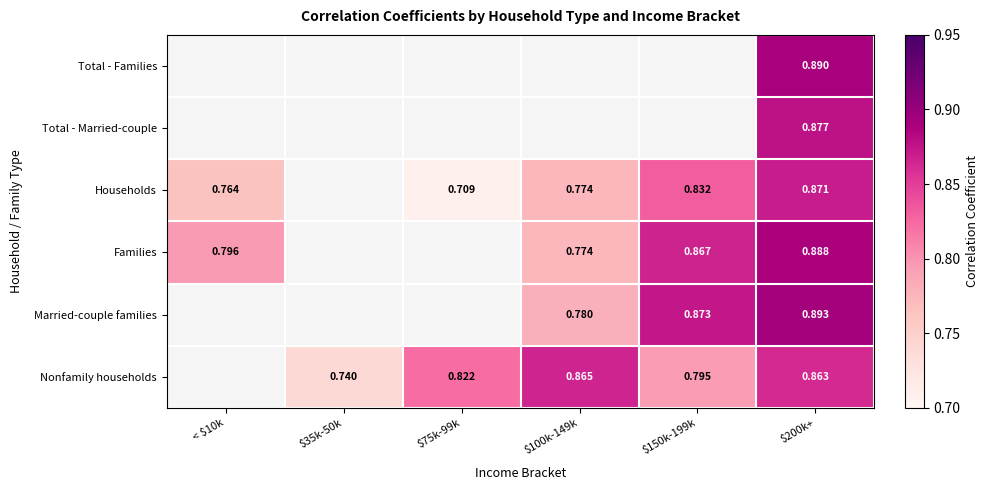

Rank the series at $200k+ from highest to lowest value.

Married-couple families, Total - Families, Families, Total - Married-couple, Households, Nonfamily households